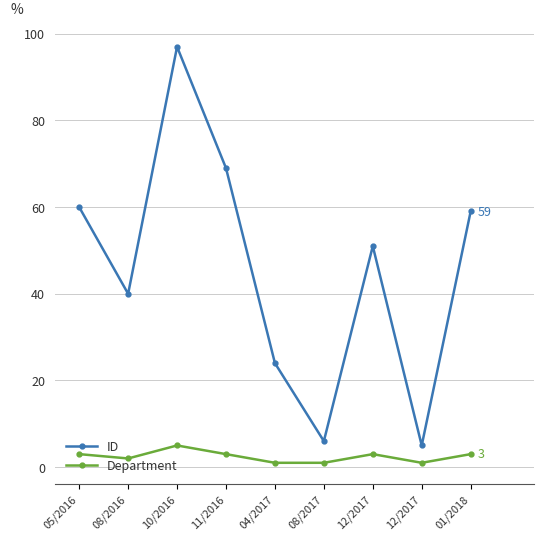

Is it true that ID equals 3 at 08/2017?

False